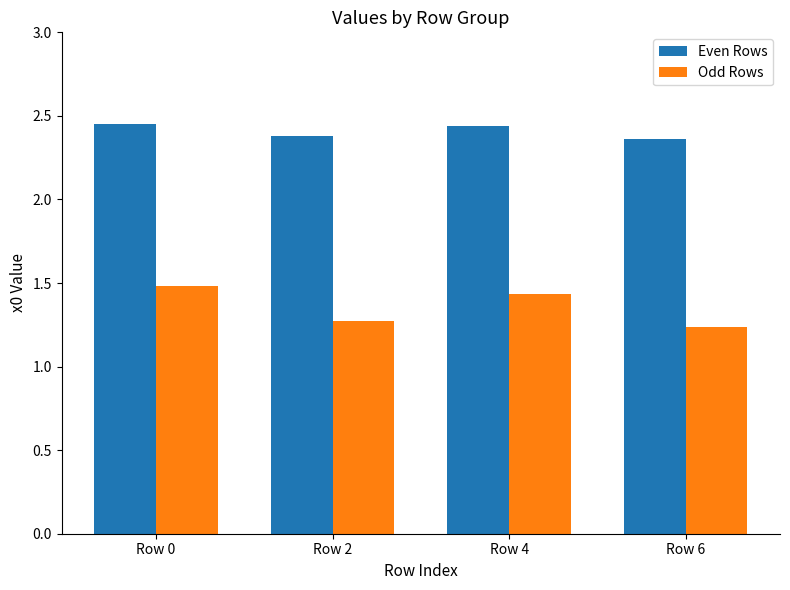

How many bars are there in each group?

2